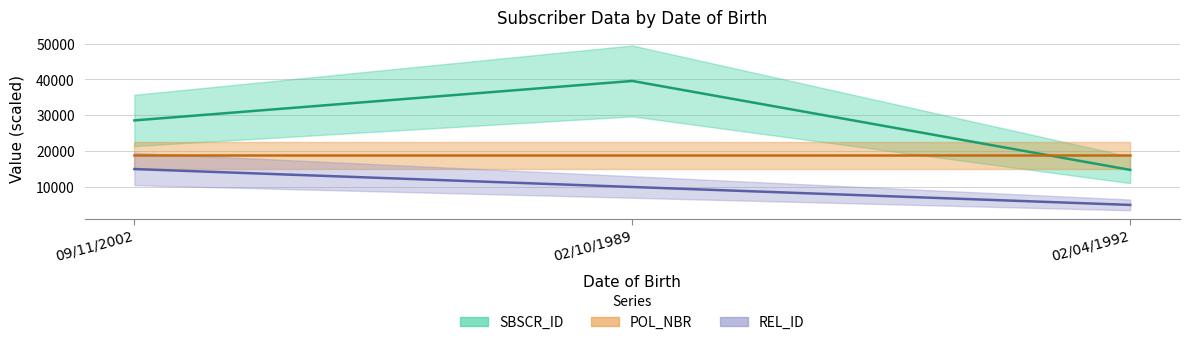

Between 09/11/2002 and 02/04/1992, which series saw the biggest shift?

SBSCR_ID